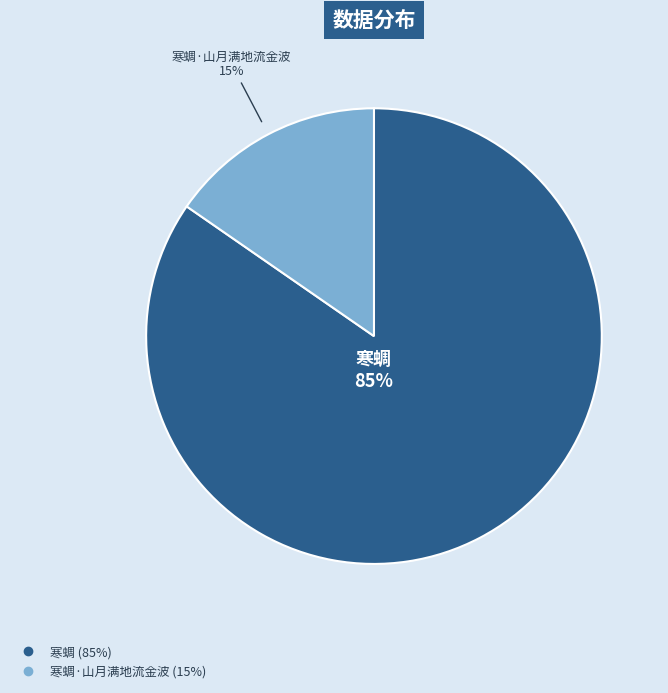

To the nearest percent, what is the average slice percentage?

50%